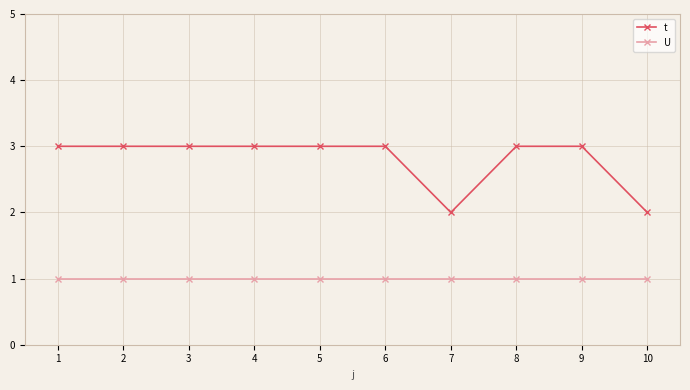

Does the chart have visible grid lines?

Yes